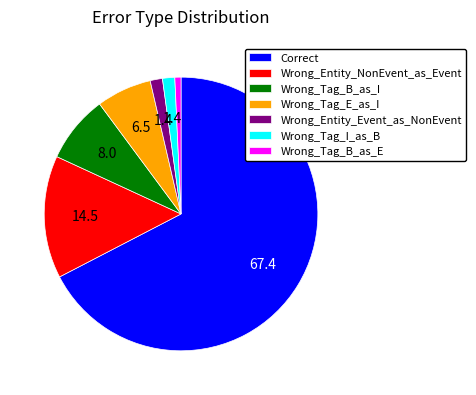

What is the ratio of the value at Correct to the value at Wrong_Tag_B_as_E?

93.0